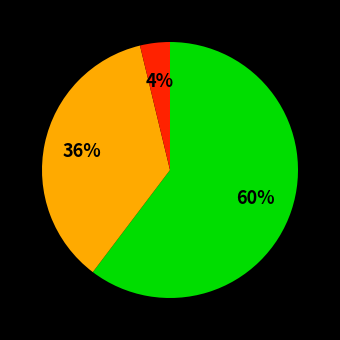

To the nearest percent, what is the average slice percentage?

33%